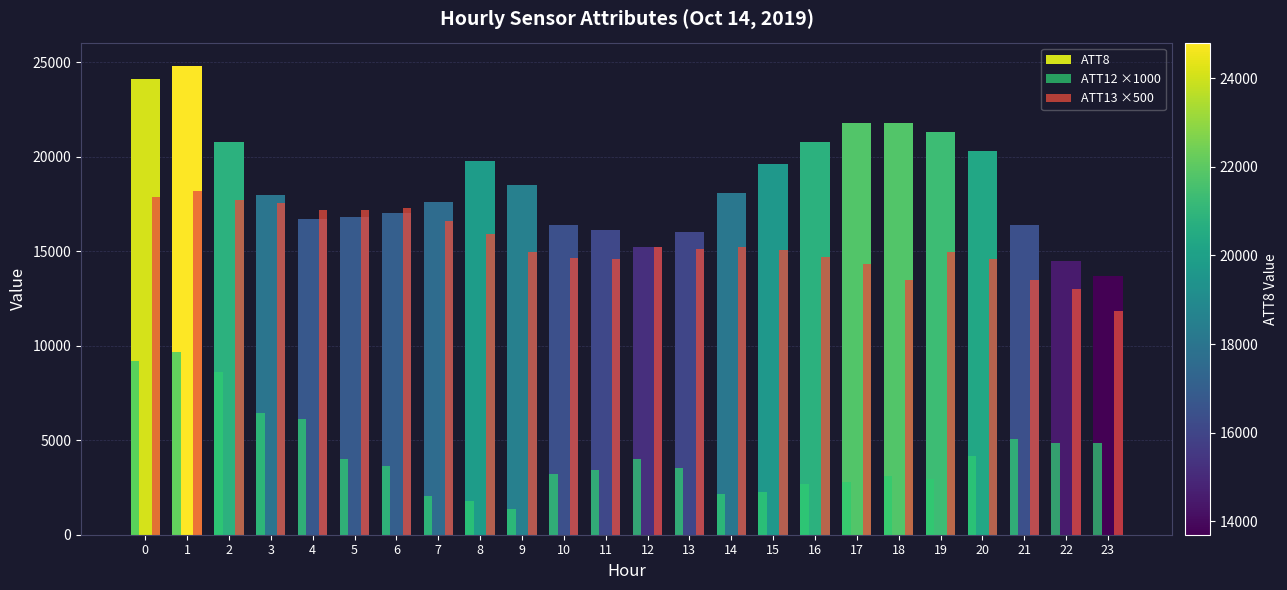

What is the value of the ATT13 ×500 bar at the 11th from the left?

14644.5